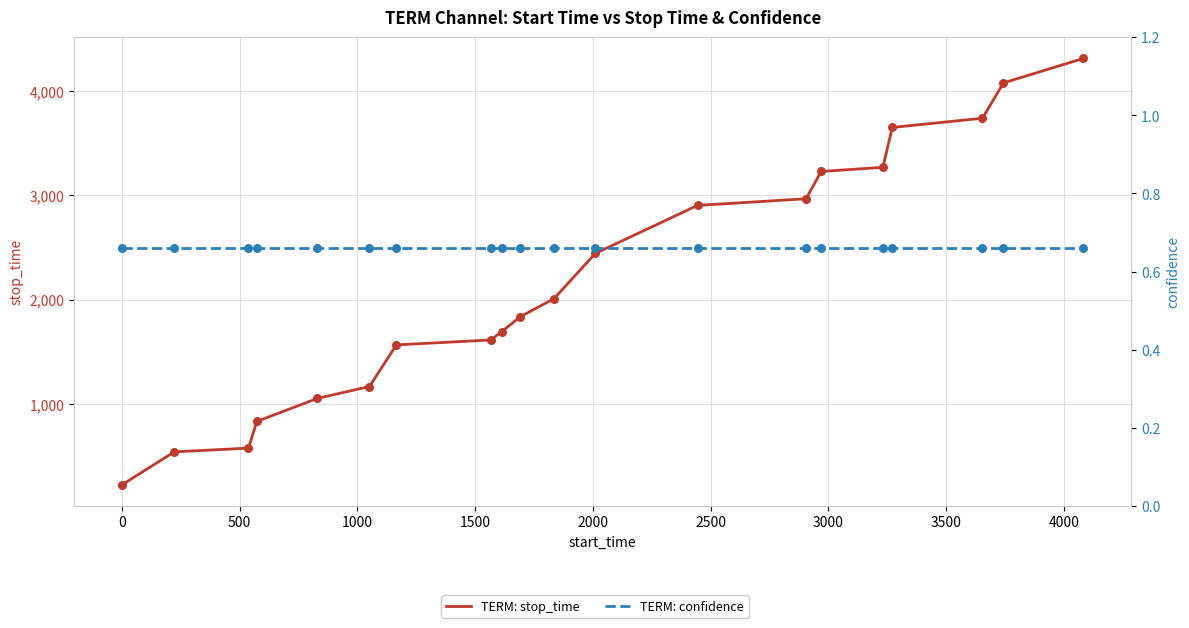

At how many categories does at least one series exceed 3304?

4